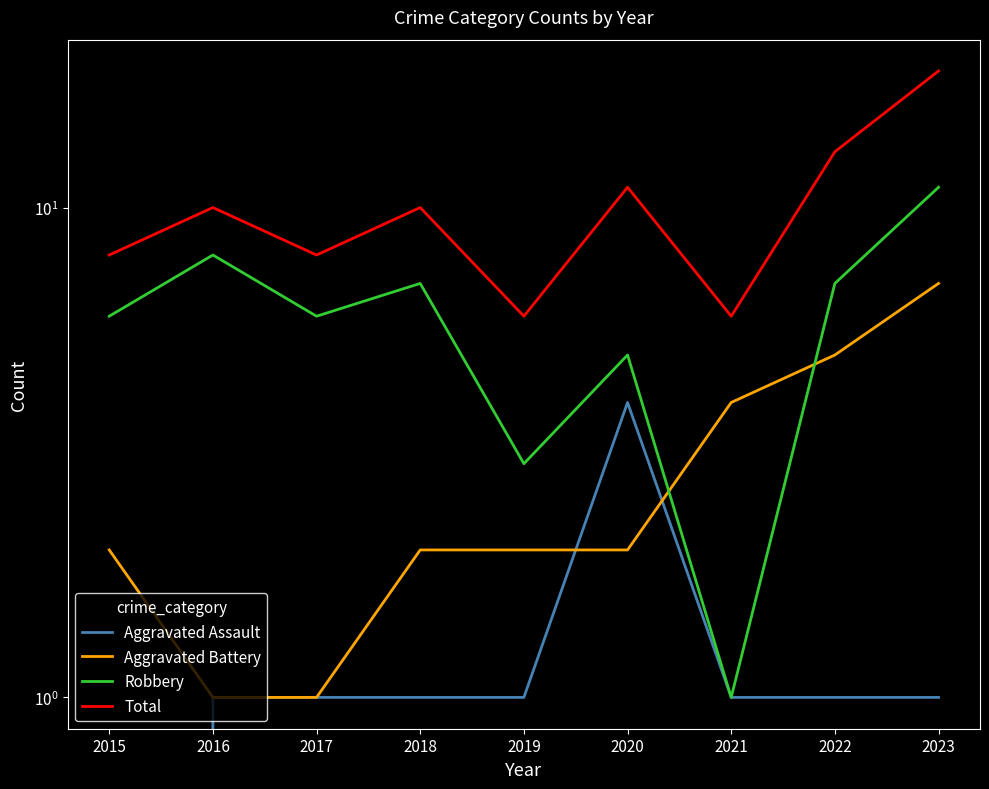

How many values in the Total series are below 10?

4